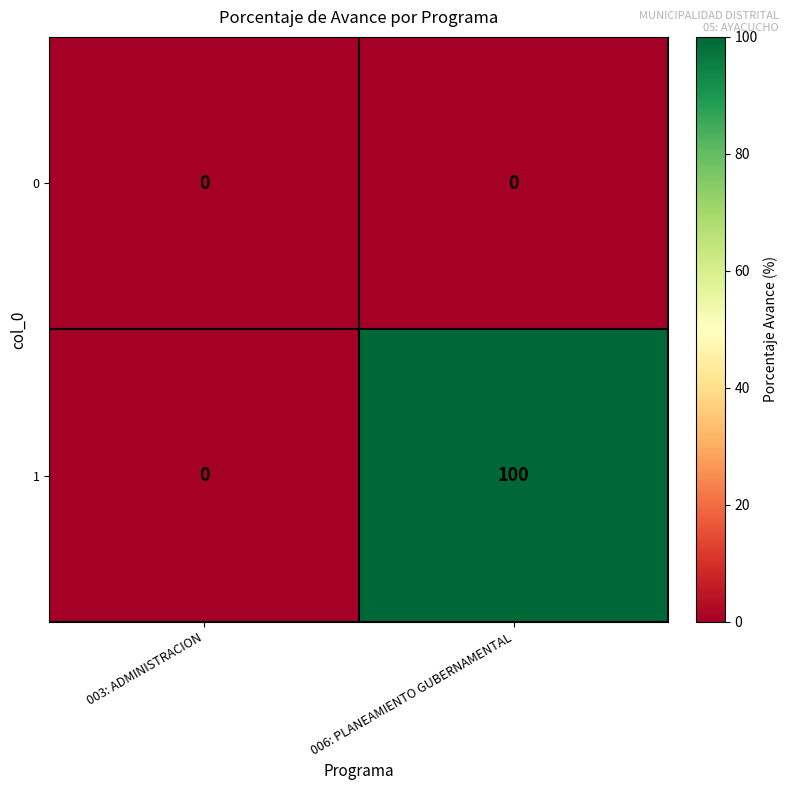

Reading right to left, list all the values displayed in this chart.

0: 006: PLANEAMIENTO GUBERNAMENTAL=0	003: ADMINISTRACION=0
1: 006: PLANEAMIENTO GUBERNAMENTAL=100	003: ADMINISTRACION=0